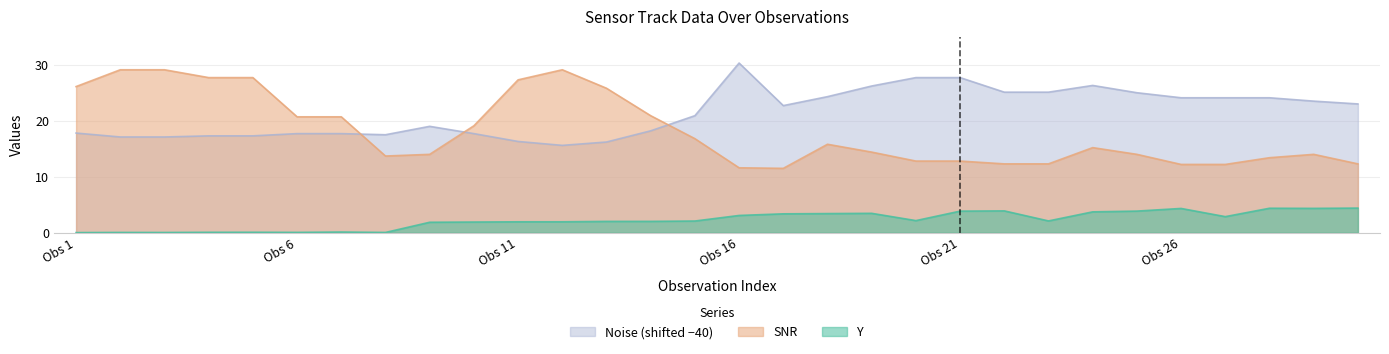

List the series in order of their overall mean, highest first.

Noise (shifted −40), SNR, Y